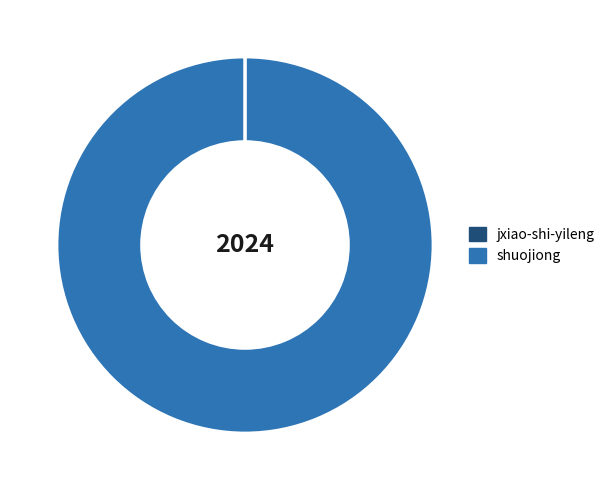

Does any single category account for the majority?

Yes